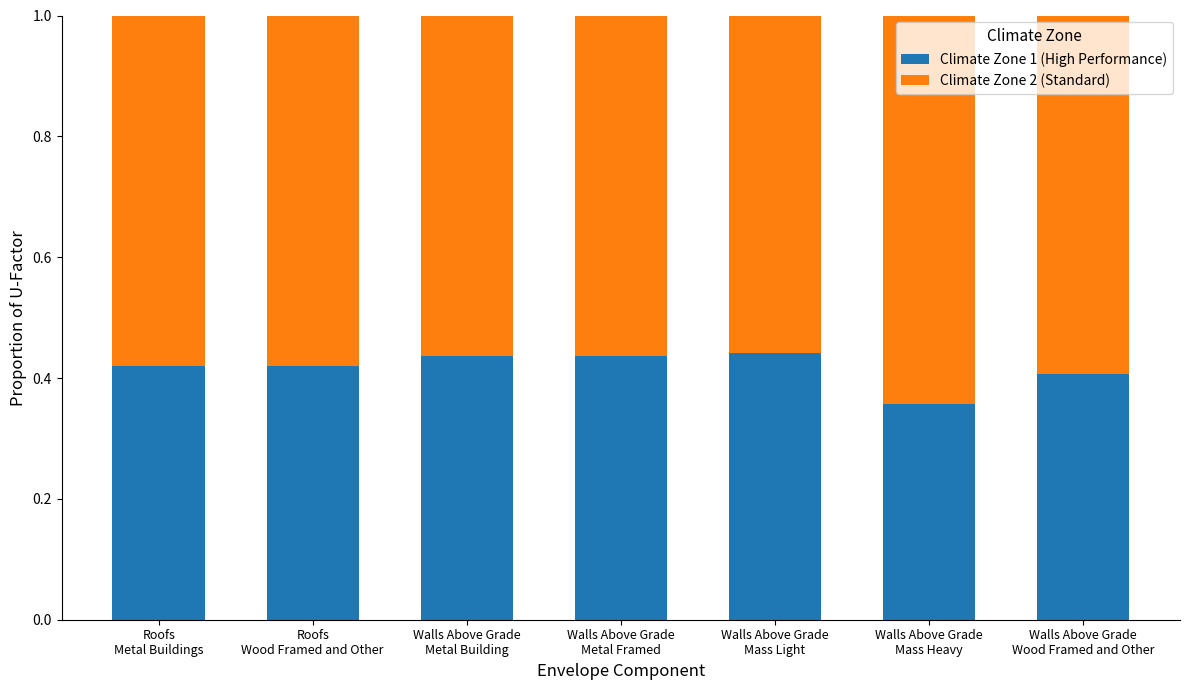

How many Climate Zone 1 (High Performance) values are between 0 and 1?

7